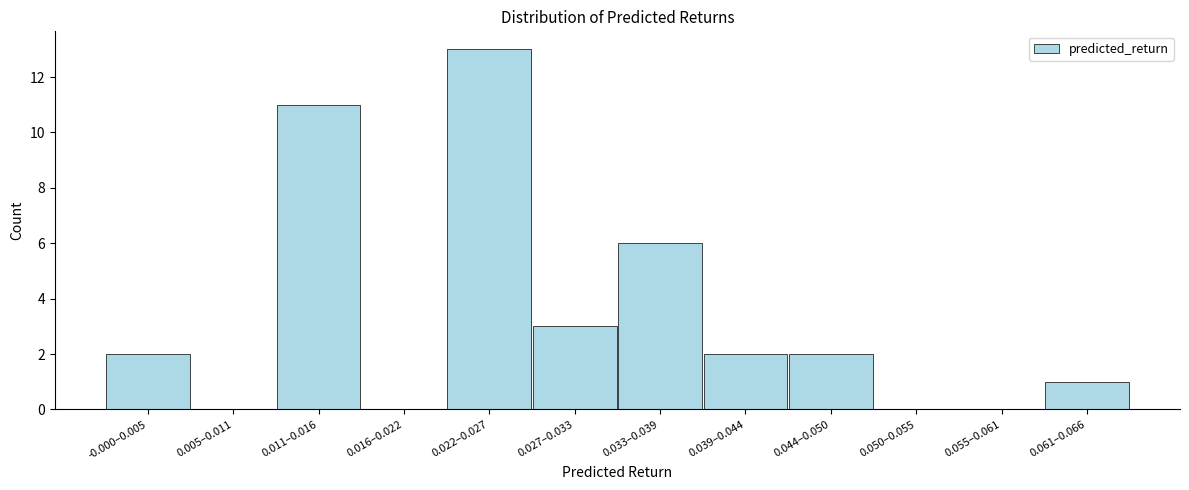

Reading left to right, list all the values displayed in this chart.

-0.000–0.005=2	0.005–0.011=0	0.011–0.016=11	0.016–0.022=0	0.022–0.027=13	0.027–0.033=3	0.033–0.039=6	0.039–0.044=2	0.044–0.050=2	0.050–0.055=0	0.055–0.061=0	0.061–0.066=1